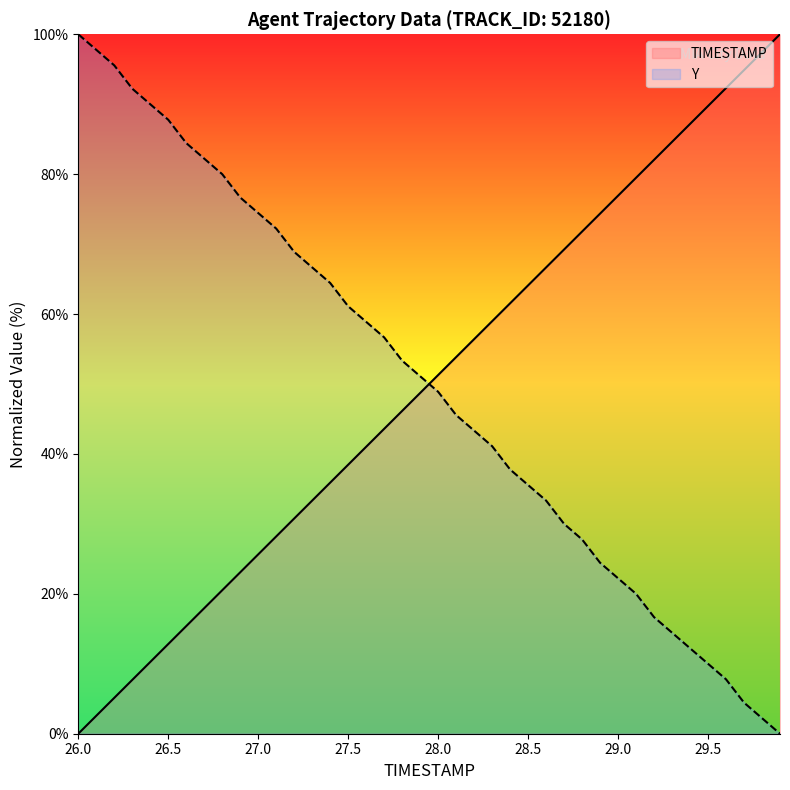

Where is TIMESTAMP nearest to the value 50?

27.9